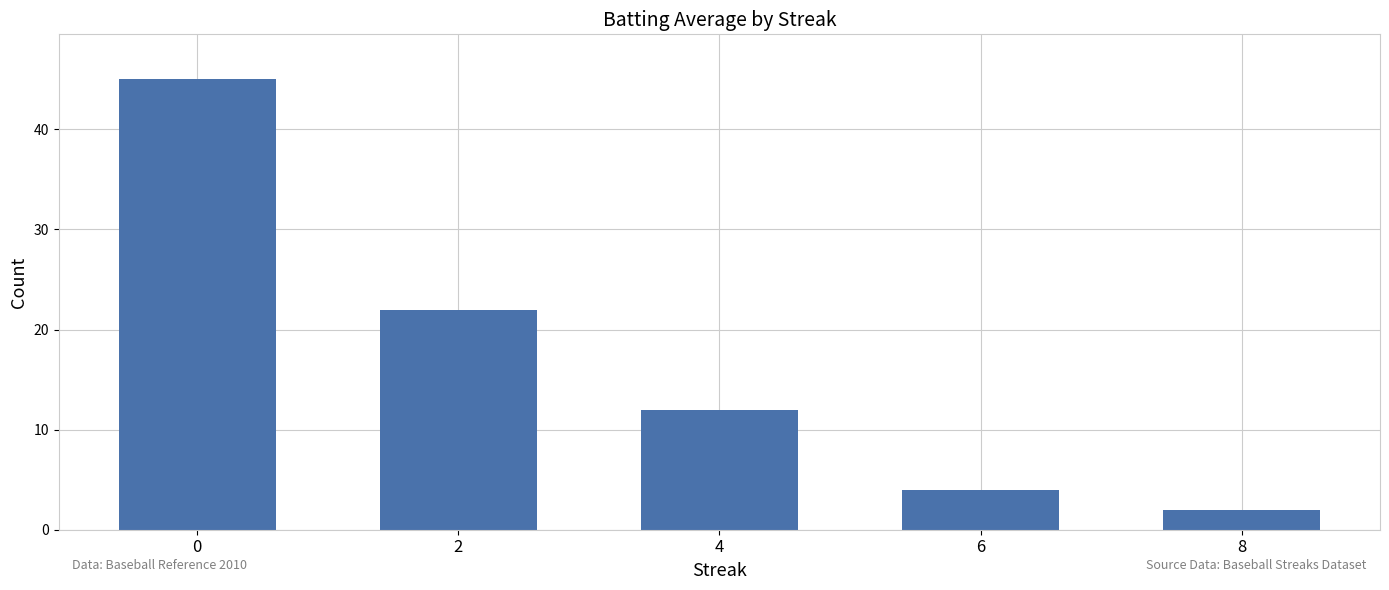

Rank the categories by value from lowest to highest.

8, 6, 4, 2, 0